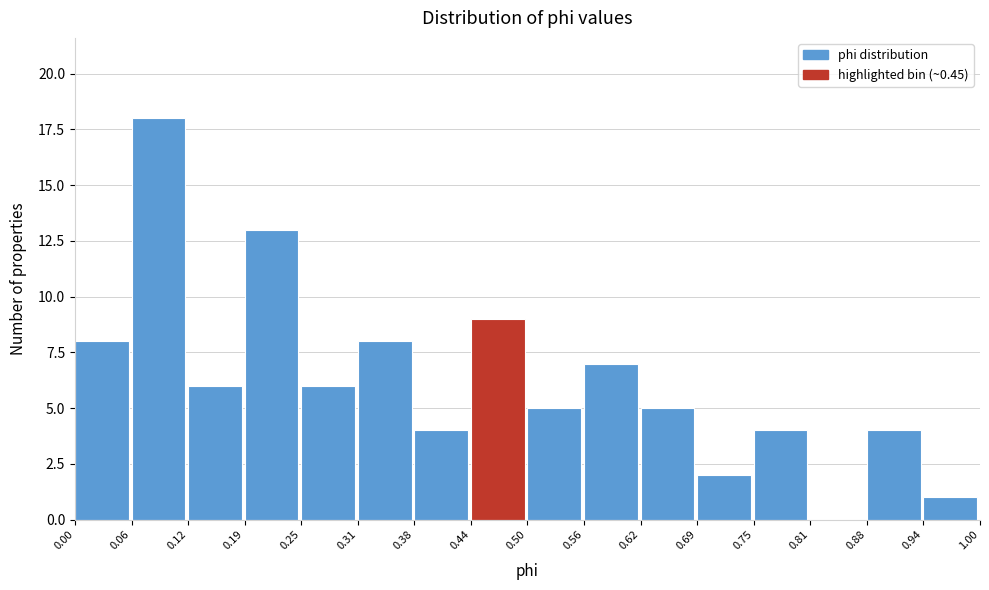

What is the height of the bar covering 0.06 to 0.12 on the x-axis? The values are not printed on the chart, so give them approximately, as read against the axis.

18